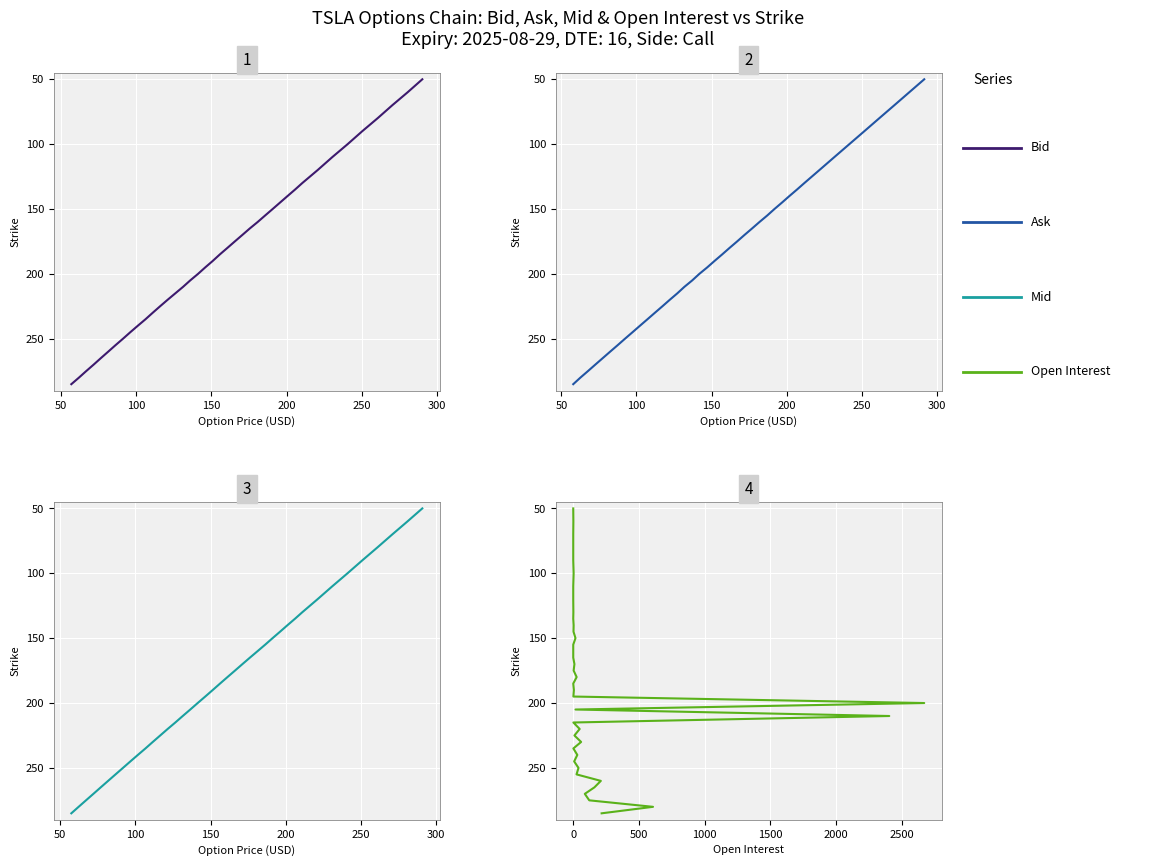

Which series has the largest range (max minus min)?

Bid